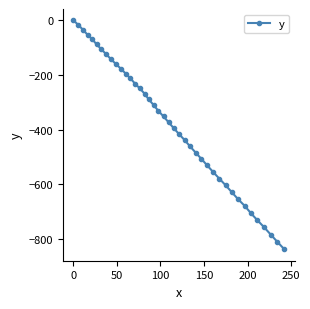

Reading right to left, what are all the values shown in this chart?

-838.0	-811.1	-784.2	-757.3	-731.8	-706.2	-679.4	-655.0	-629.5	-604.0	-579.6	-555.3	-531.0	-506.9	-483.9	-460.9	-438.2	-416.4	-394.7	-373.2	-351.6	-331.2	-309.7	-289.4	-268.1	-249.1	-231.1	-212.1	-194.3	-176.4	-159.5	-141.7	-123.8	-105.9	-88.0	-69.0	-52.4	-34.5	-16.8	0.0